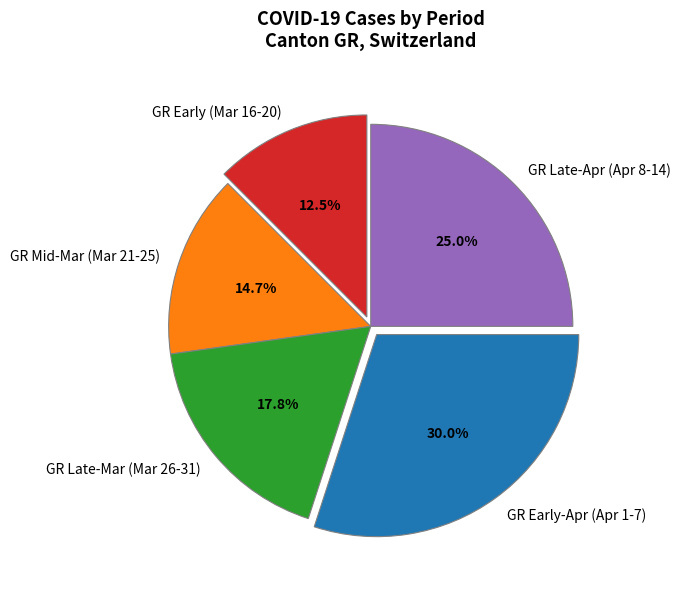

How many segments does this pie chart have?

5